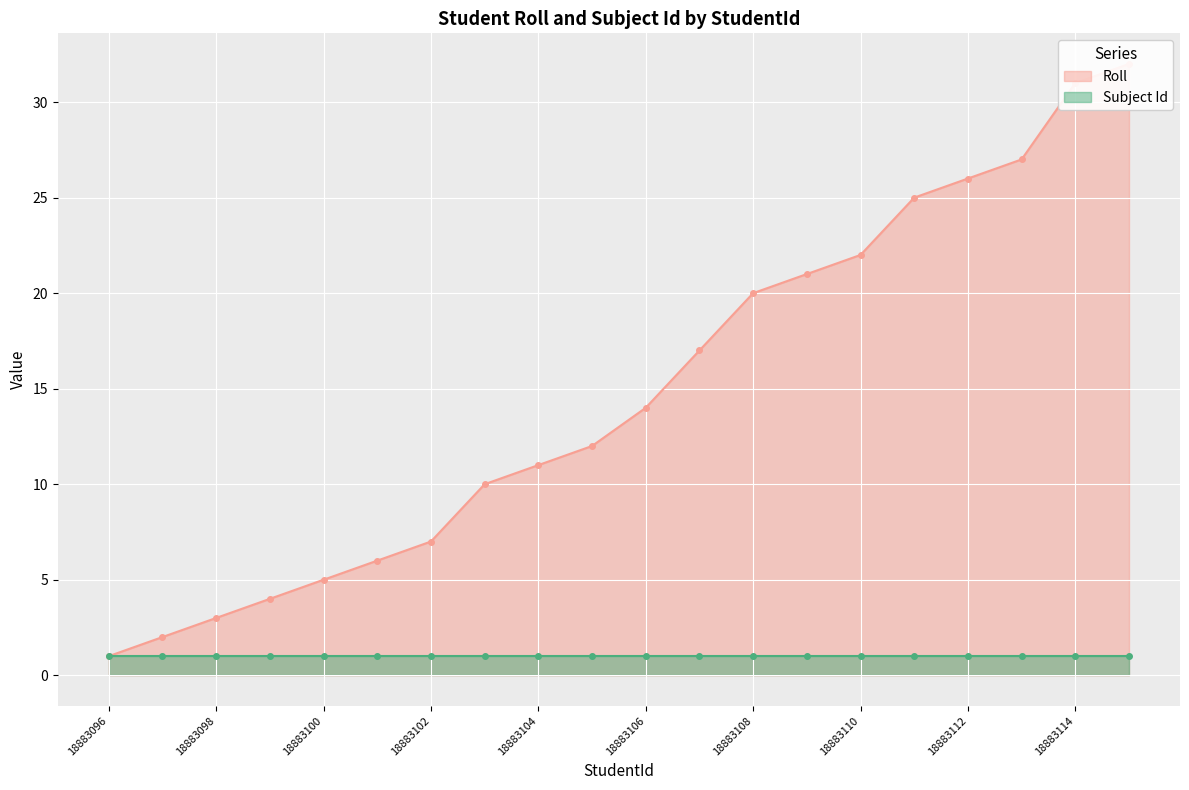

True or false: there are more than 2 points higher than both neighbors.

False